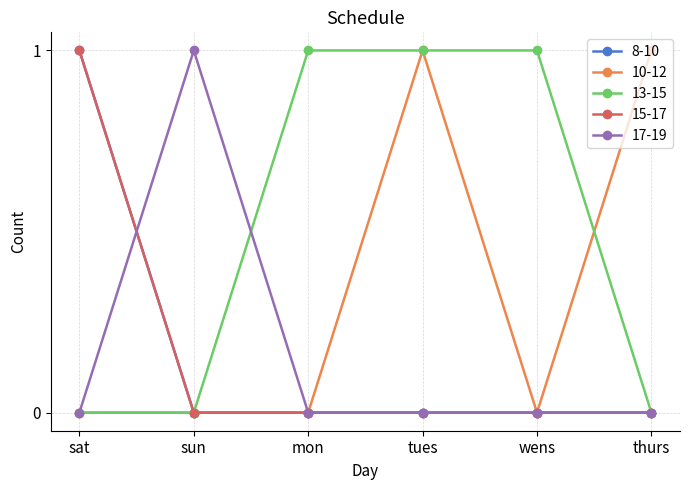

How many lines are shown in the chart?

5